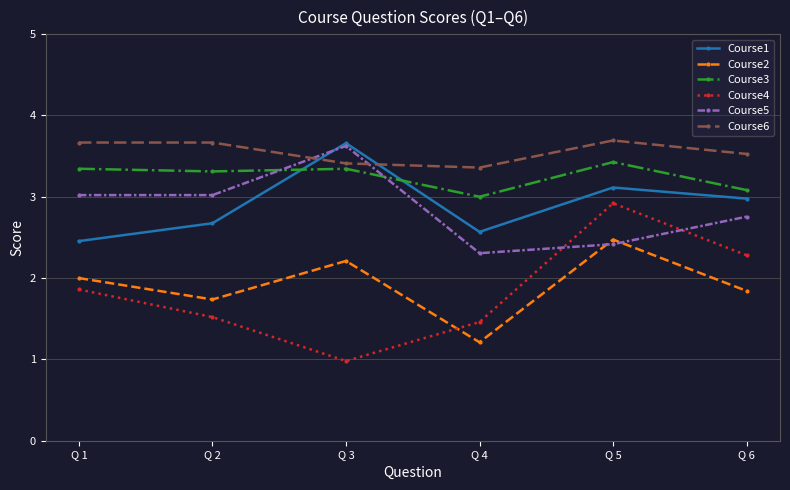

At which category does Course5 reach its first local peak?

Q 3